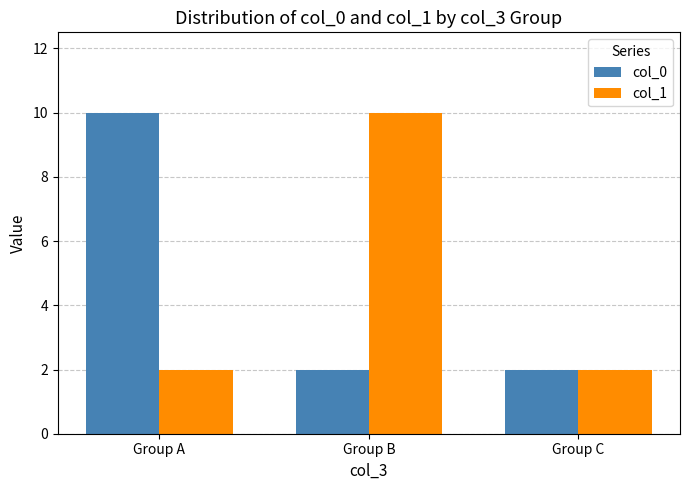

Reading right to left, what are all the values shown in this chart?

col_0: Group C=2	Group B=2	Group A=10
col_1: Group C=2	Group B=10	Group A=2